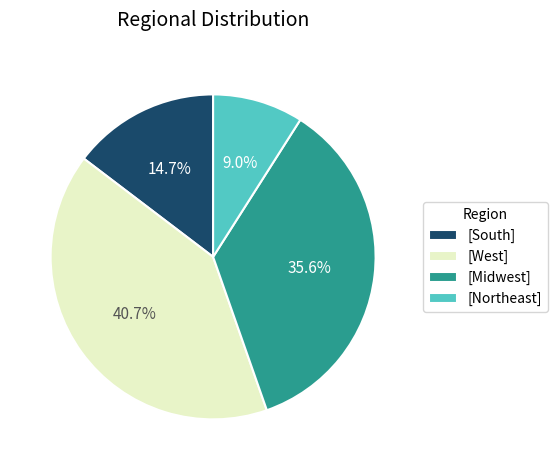

Rank the categories by value from lowest to highest.

[Northeast], [South], [Midwest], [West]